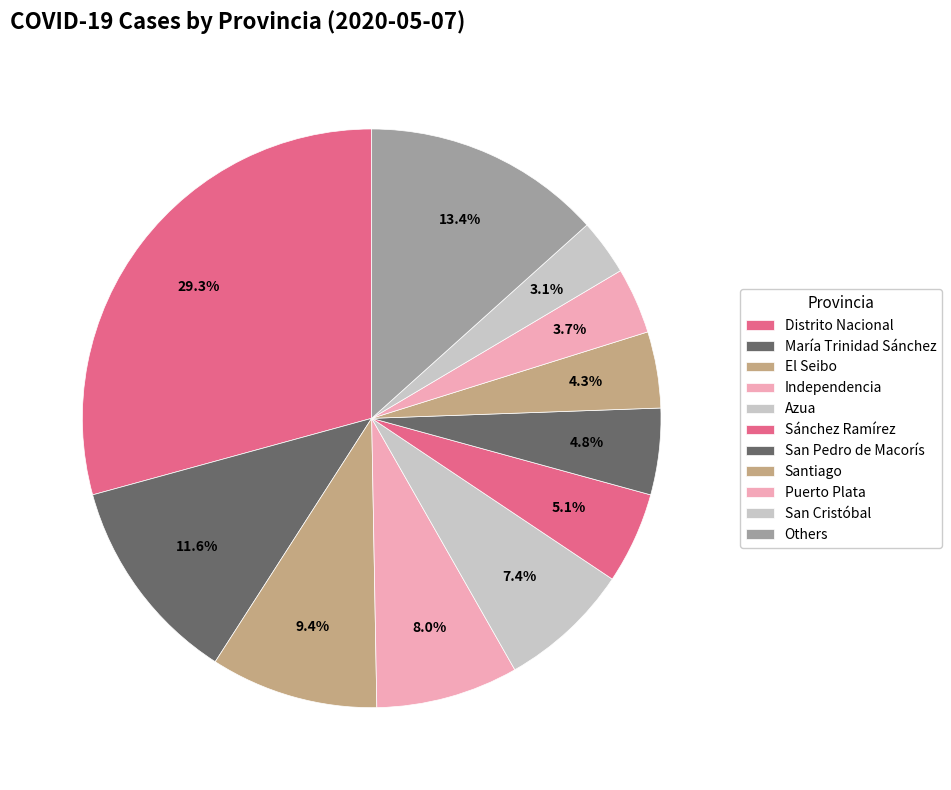

How many segments does this pie chart have?

11